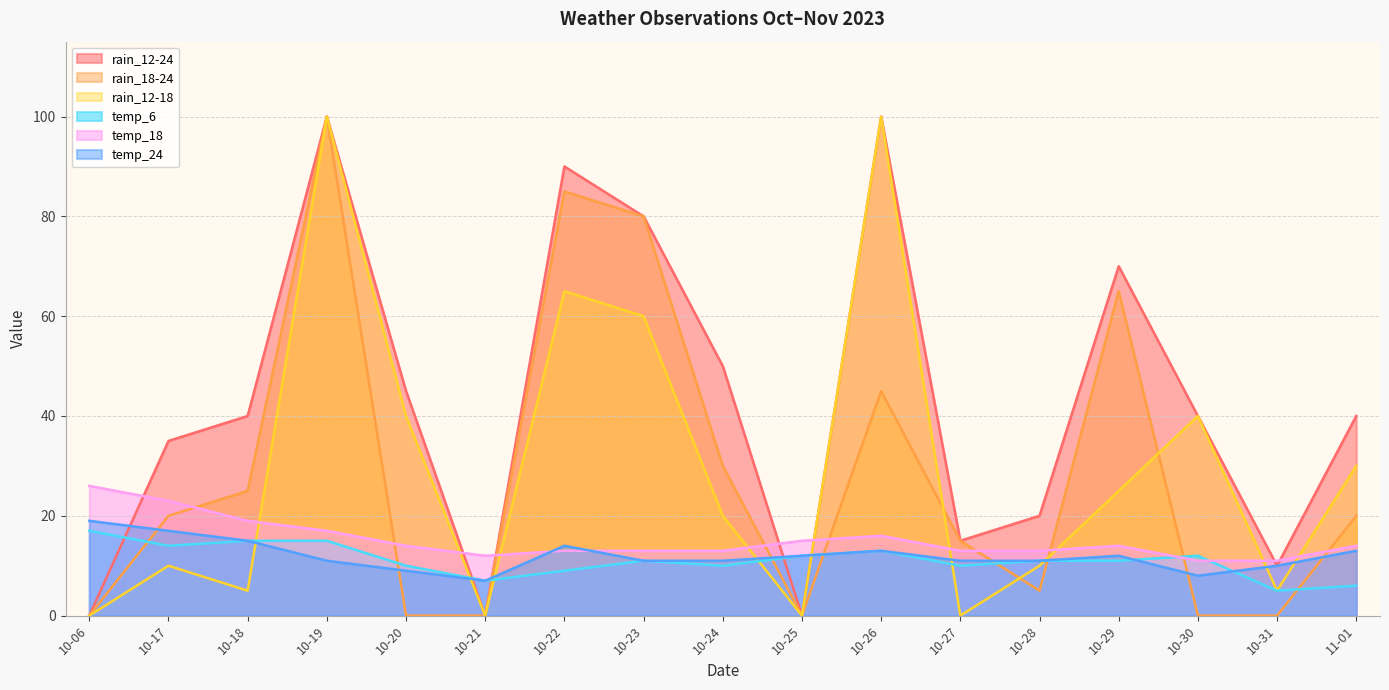

Where is the first local minimum for temp_6?

10-17